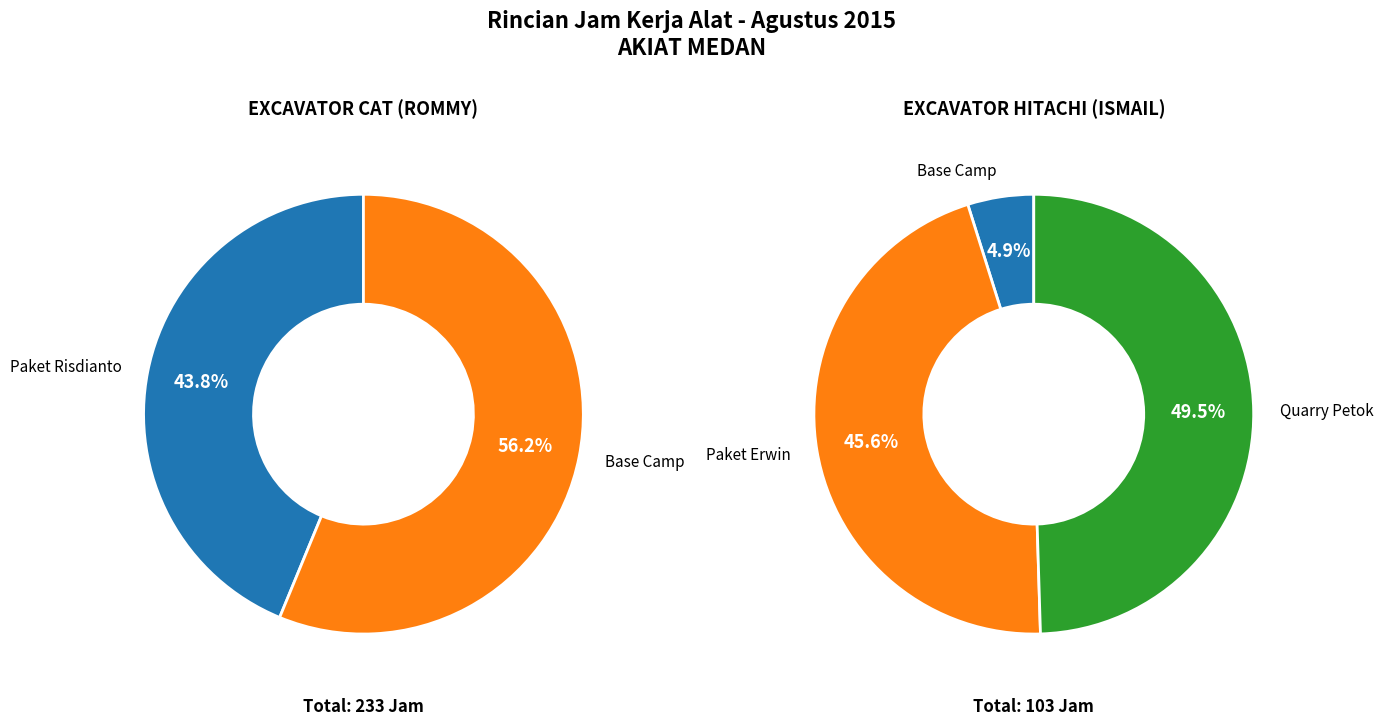

Between EXCAVATOR CAT (ROMMY) and EXCAVATOR HITACHI (ISMAIL), which is larger?

EXCAVATOR CAT (ROMMY)